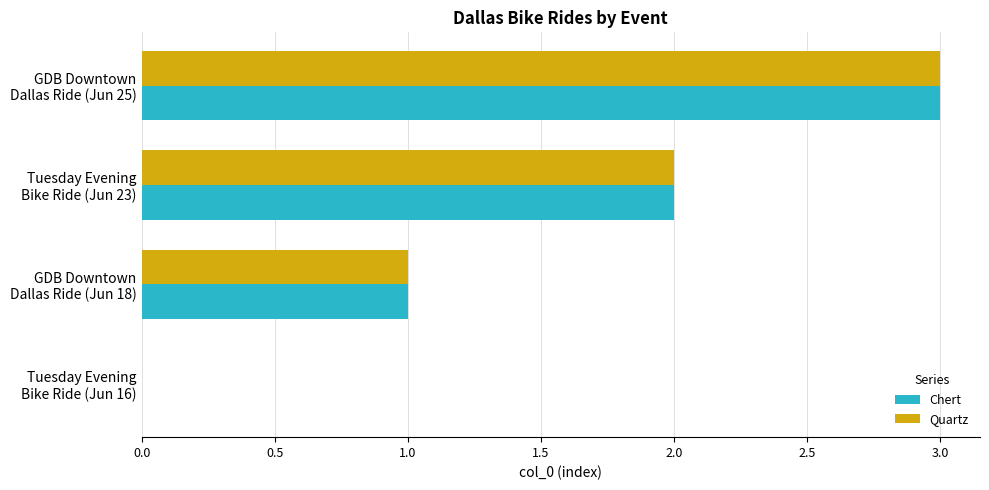

What is the sum of all Quartz values?

6